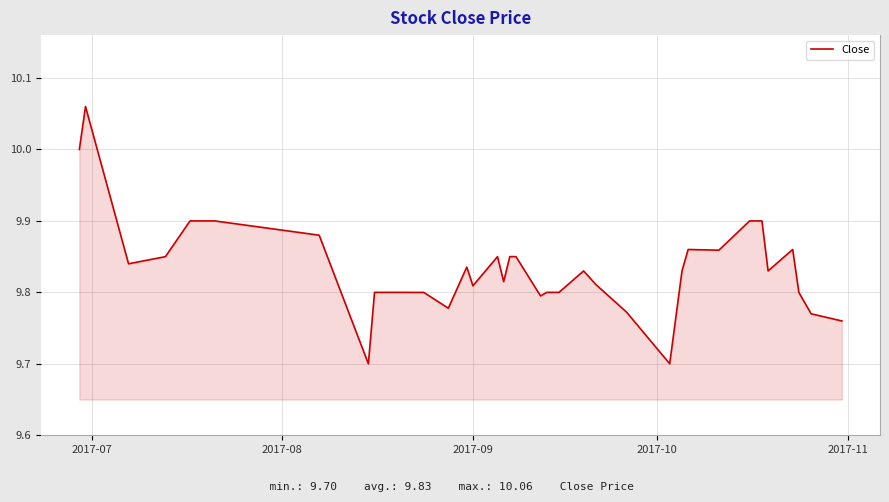

What is the difference between the maximum and minimum values?

0.4